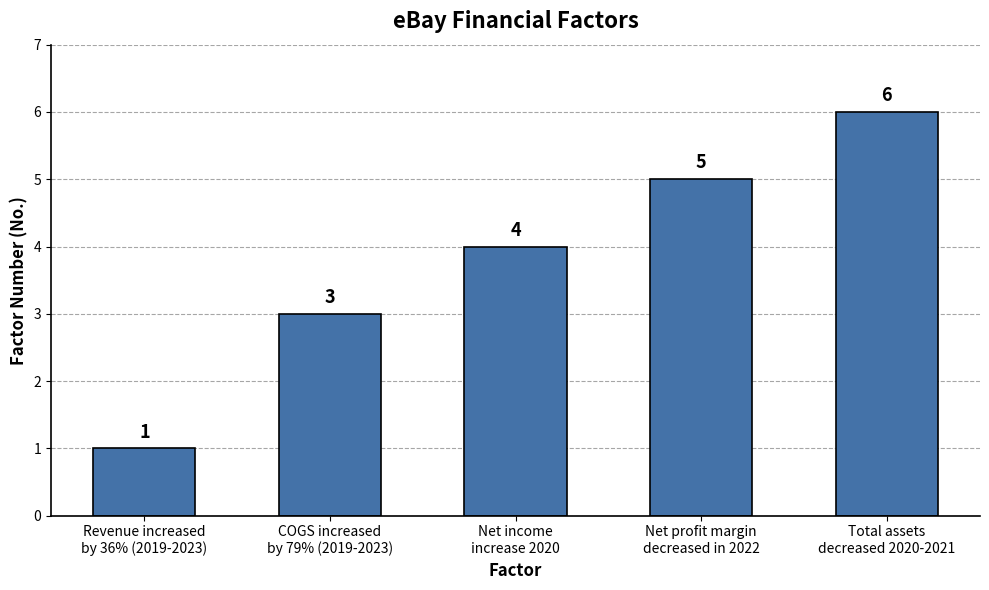

Reading left to right, what are all the values shown in this chart?

Revenue increased
by 36% (2019-2023)=1	COGS increased
by 79% (2019-2023)=3	Net income
increase 2020=4	Net profit margin
decreased in 2022=5	Total assets
decreased 2020-2021=6